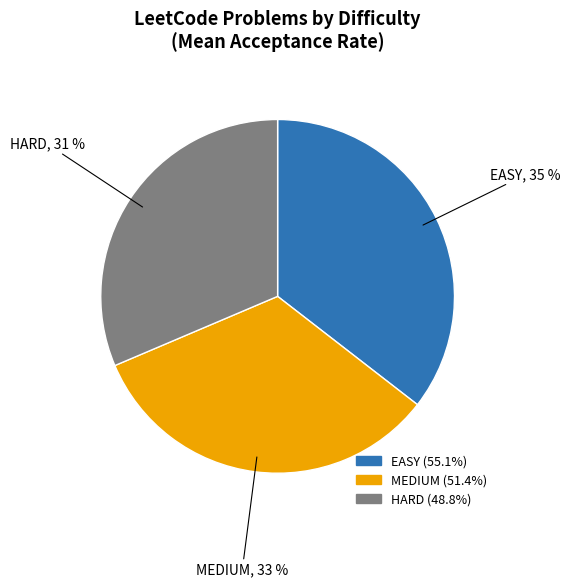

Does HARD account for over 50% of the chart?

No